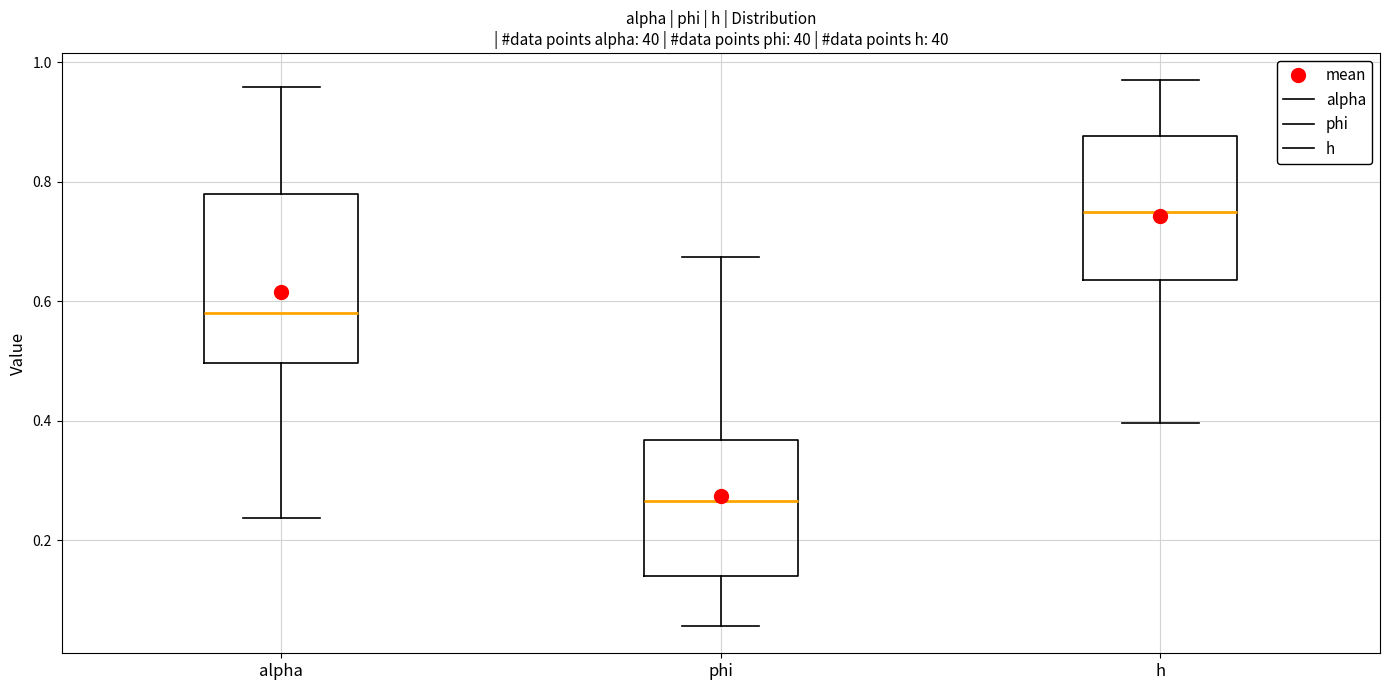

Where does the median line of the box for alpha sit on the y-axis? The values are not printed on the chart, so give them approximately, as read against the axis.

0.58